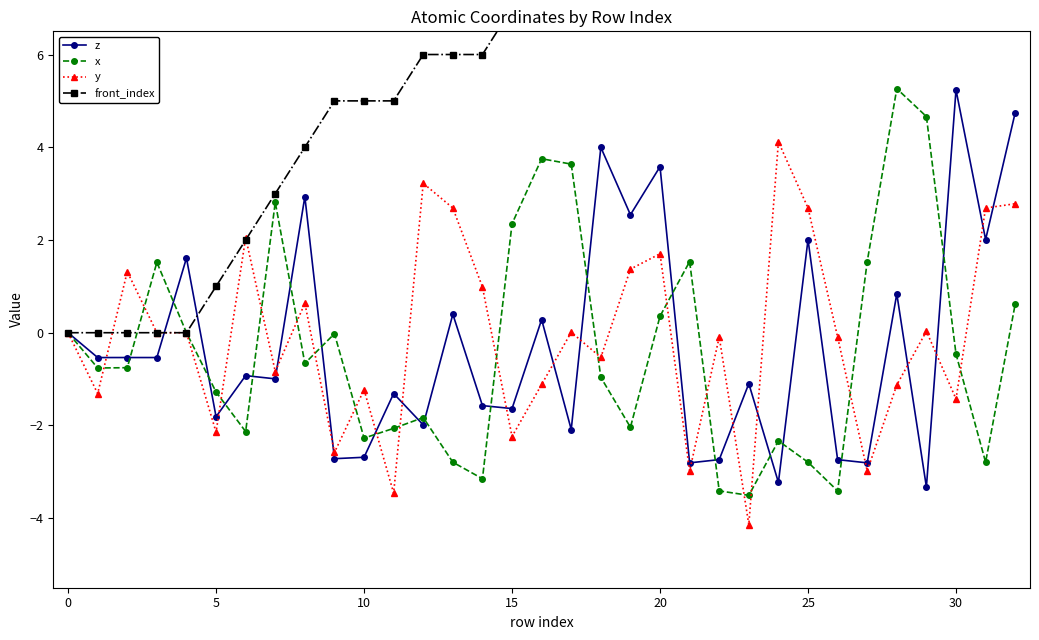

True or false: y has more than 1 points higher than both neighbors.

True